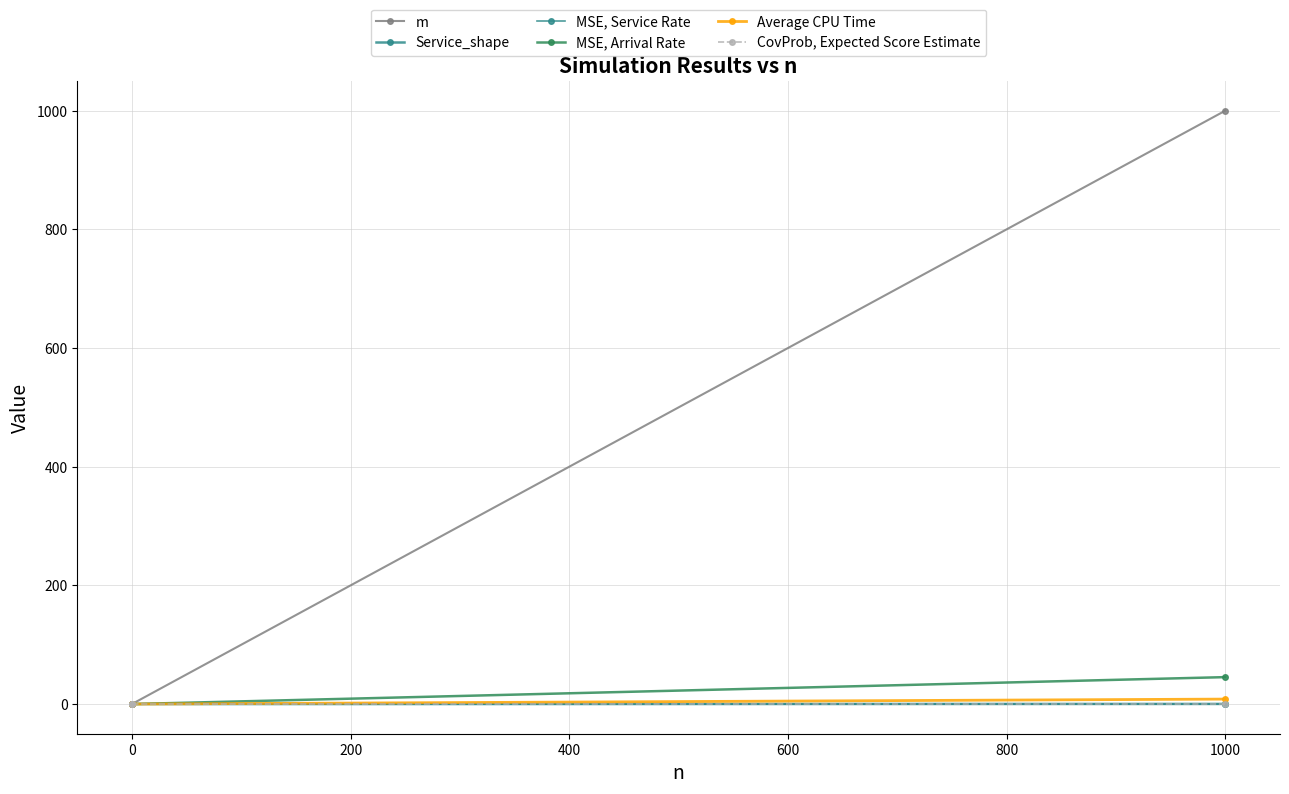

At how many categories does at least one series exceed 366?

1